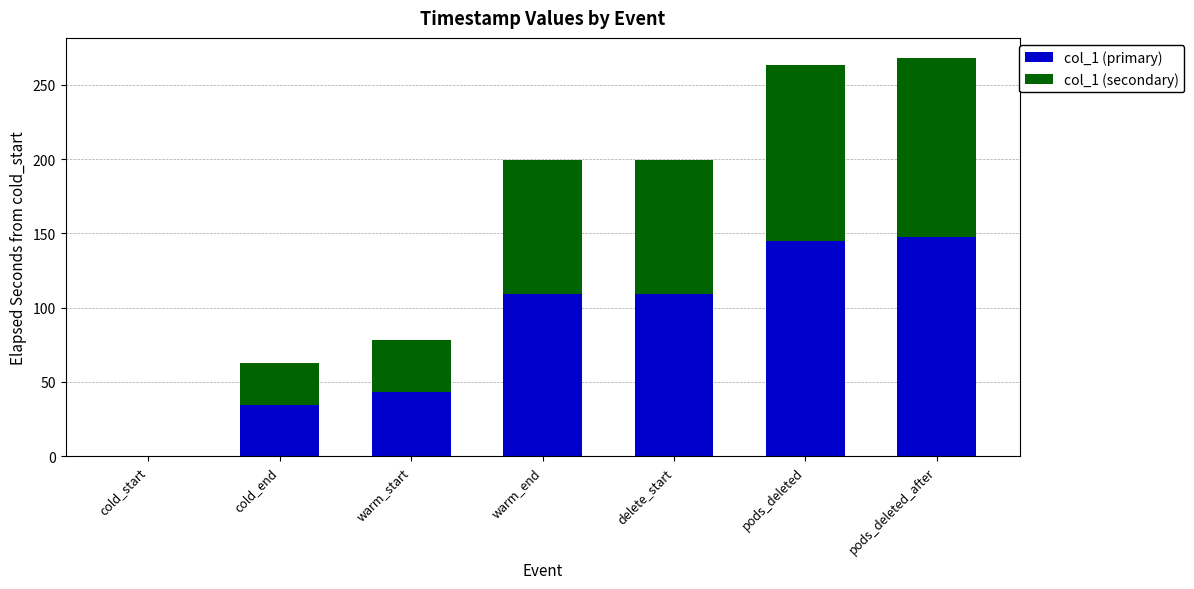

At which category is the sum across all series the highest?

pods_deleted_after